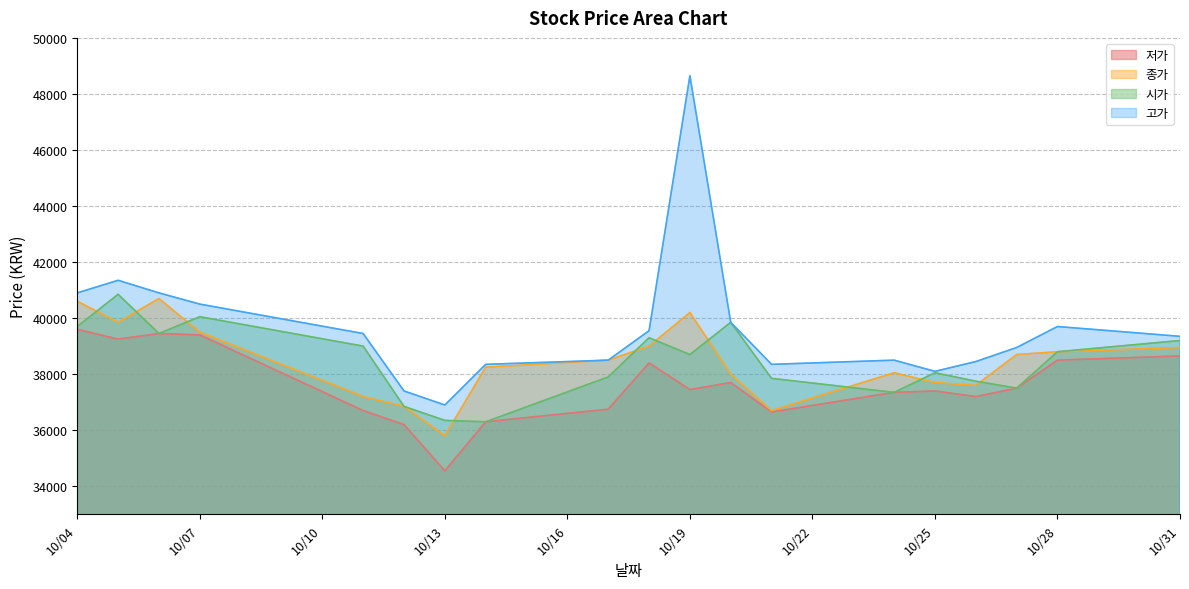

Where is 고가 nearest to the value 42775?

2022-10-05